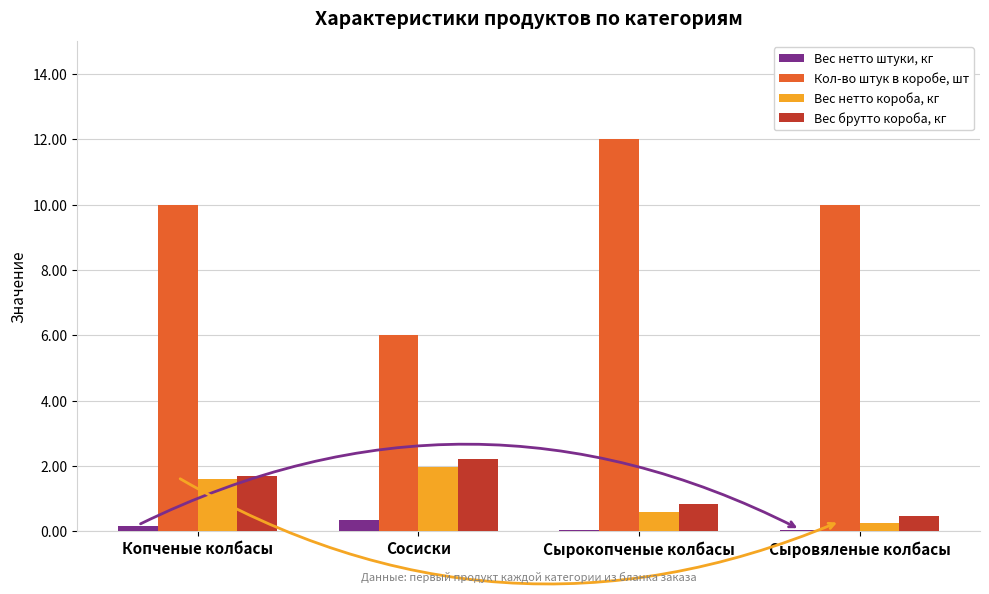

What is the total value across all series at Сосиски?

10.5